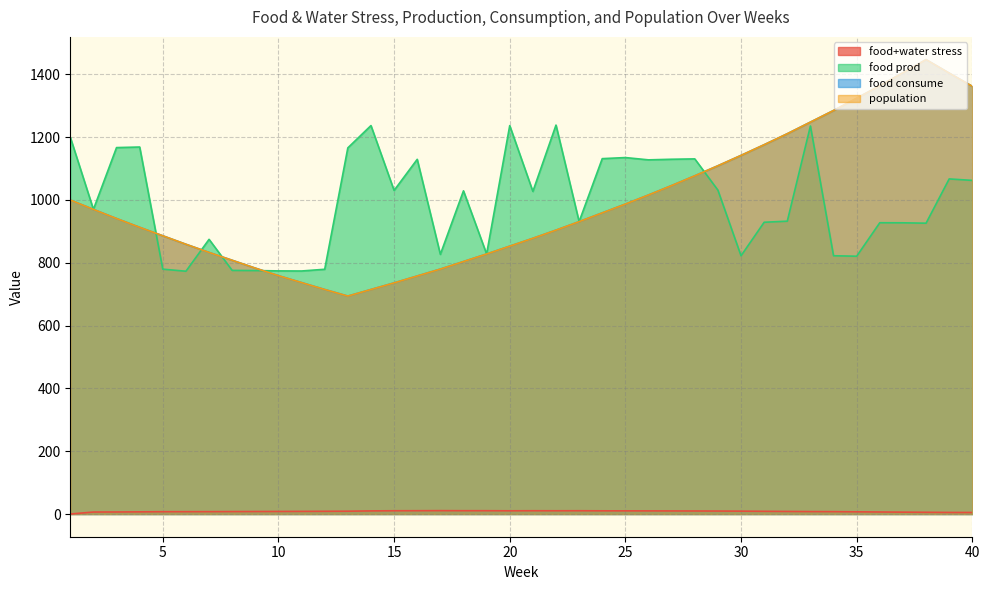

In food consume, how many points are higher than both neighbors (excluding endpoints)?

1